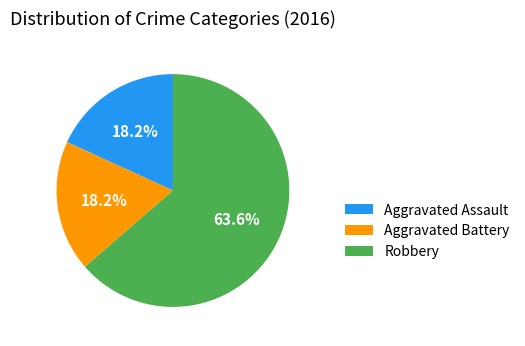

Combined, do Aggravated Assault and Robbery account for over 50%?

Yes